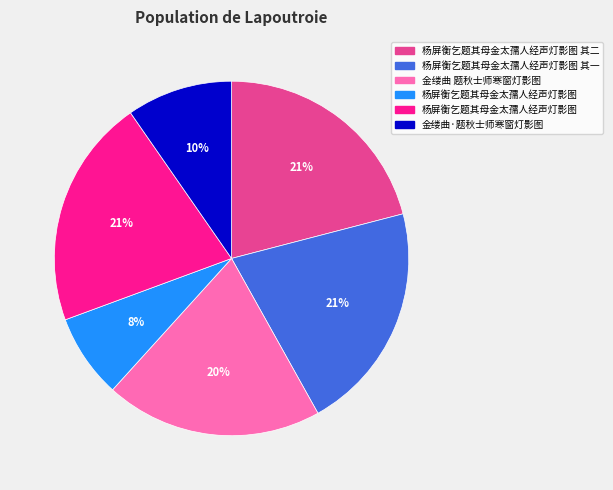

Is there a majority slice in this chart?

No